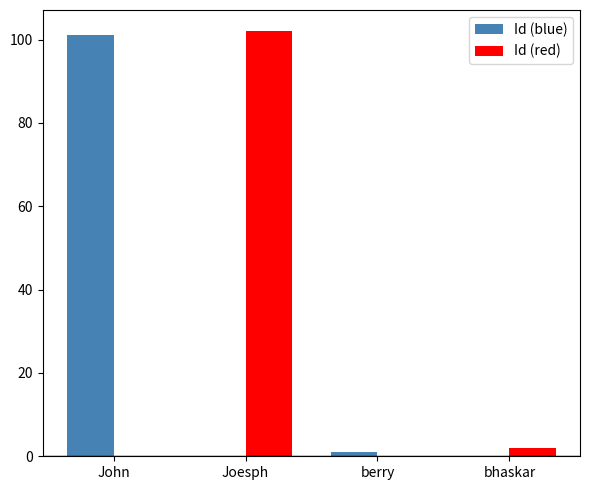

True or false: Id (blue) has a value of -49 at bhaskar.

False